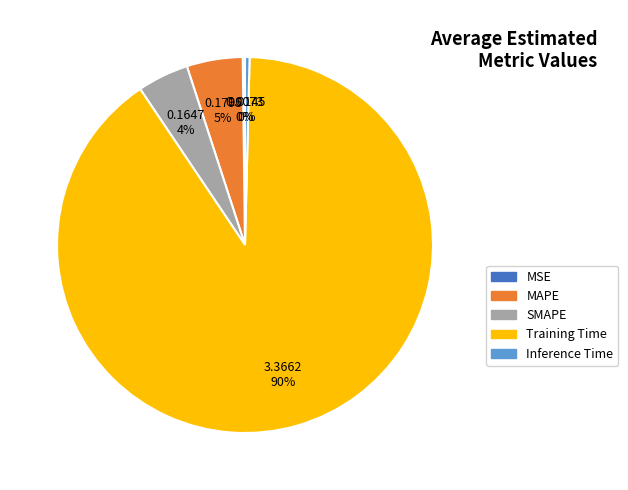

To the nearest percent, what is the difference between the Inference Time and SMAPE slice percentages?

4%